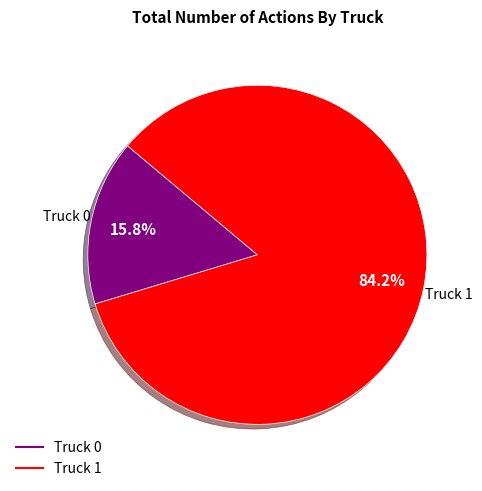

What is the largest slice in the pie chart?

Truck 1